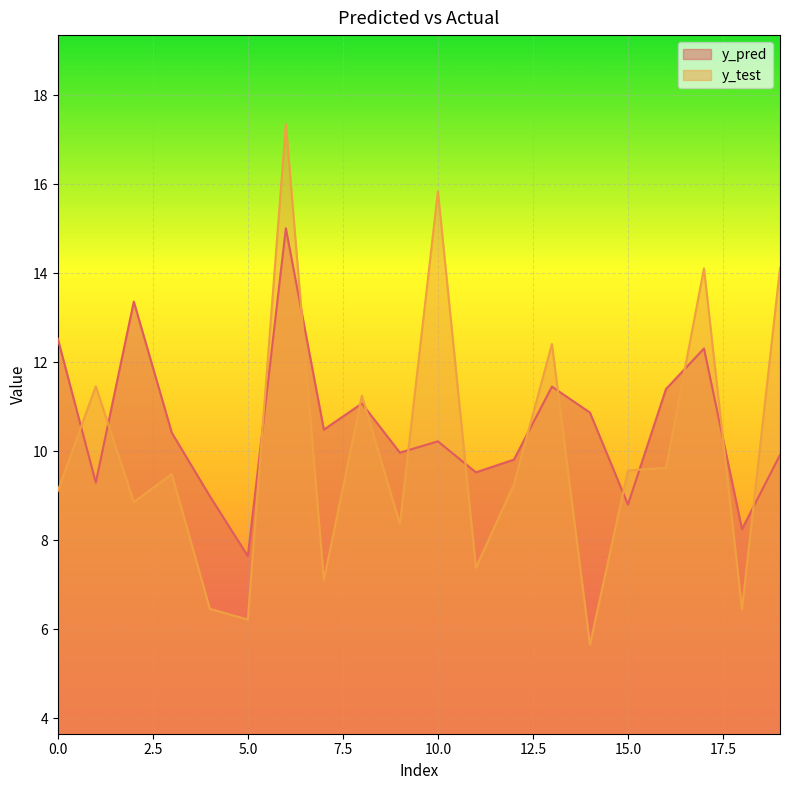

Between 3 and 9, which series saw the biggest shift?

y_test